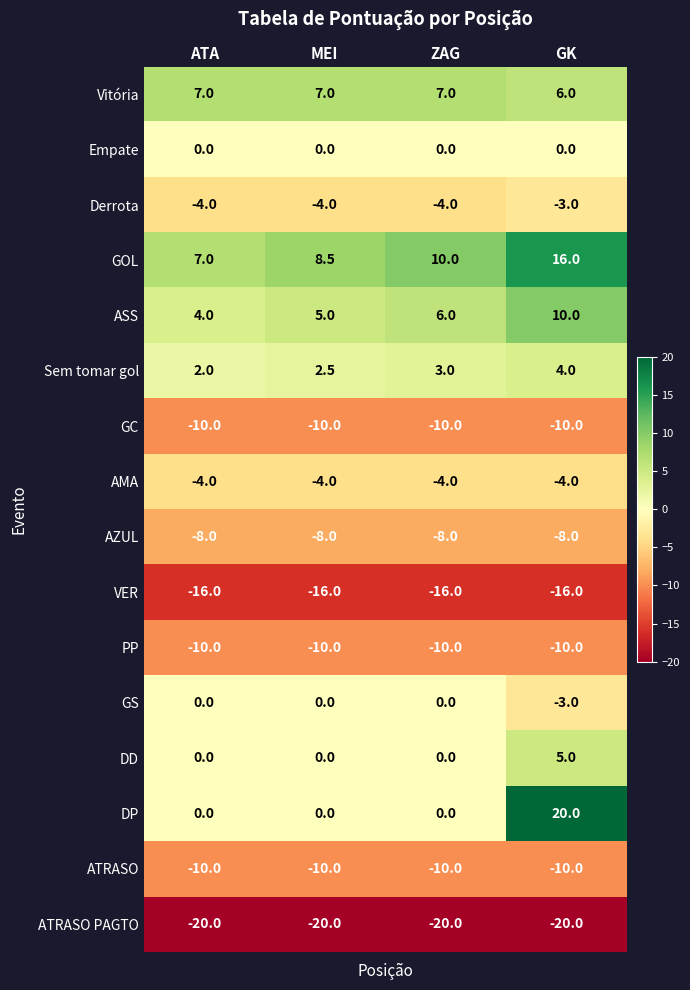

Which series has the largest range (max minus min)?

DP